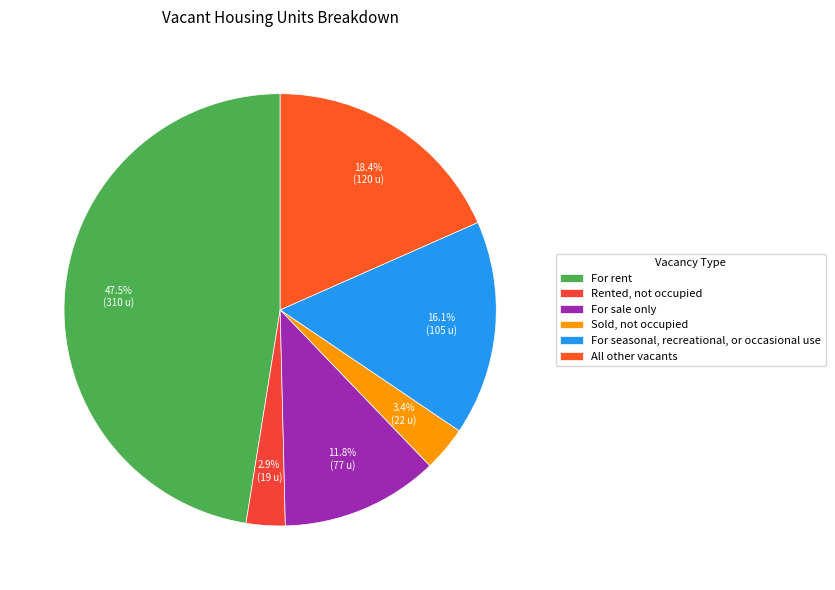

What is the total percentage of All other vacants and For rent?

65.8%